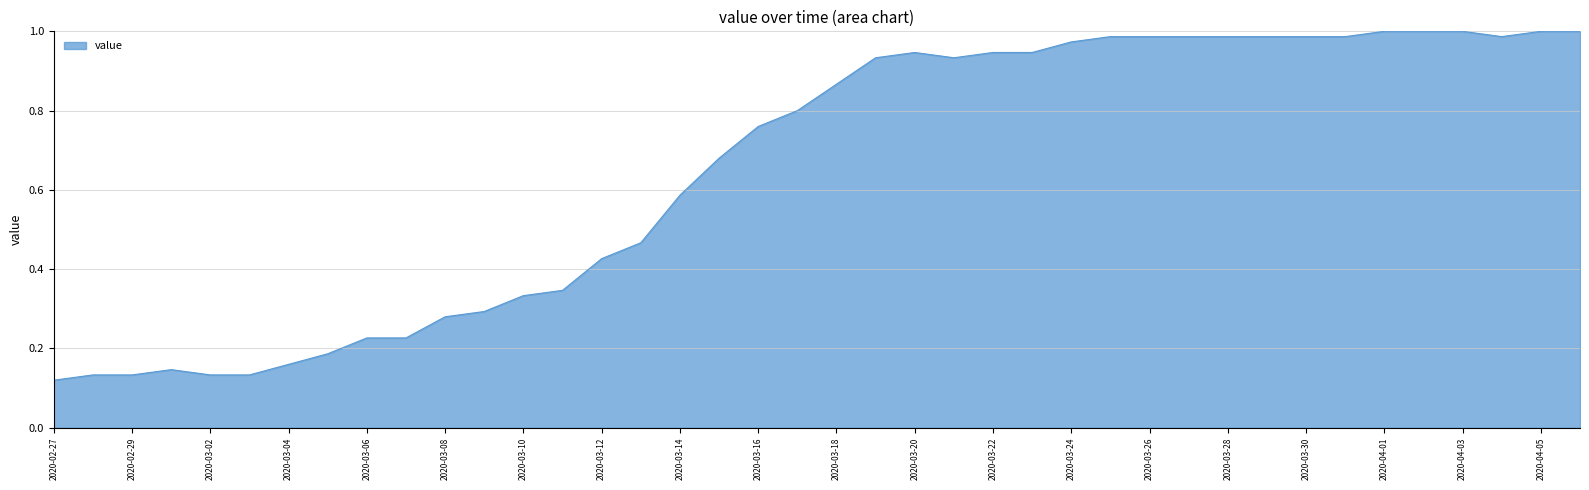

Does the chart display data point markers on the line(s)?

No